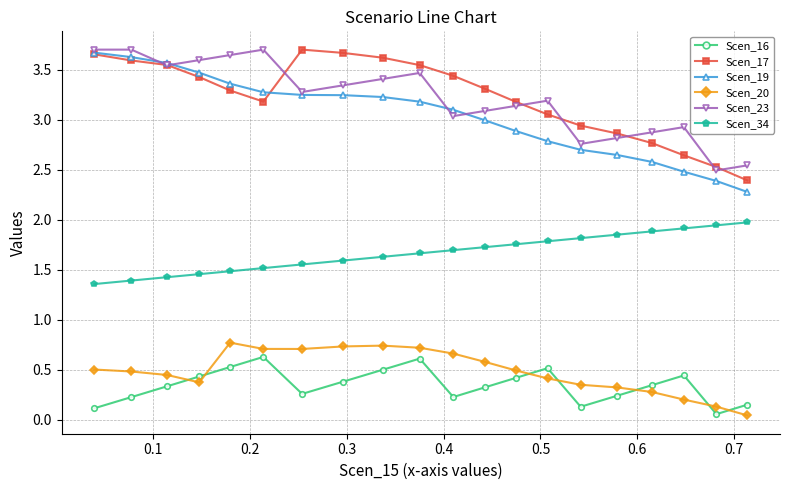

True or false: Scen_16 has more than 0 interior local peaks.

True